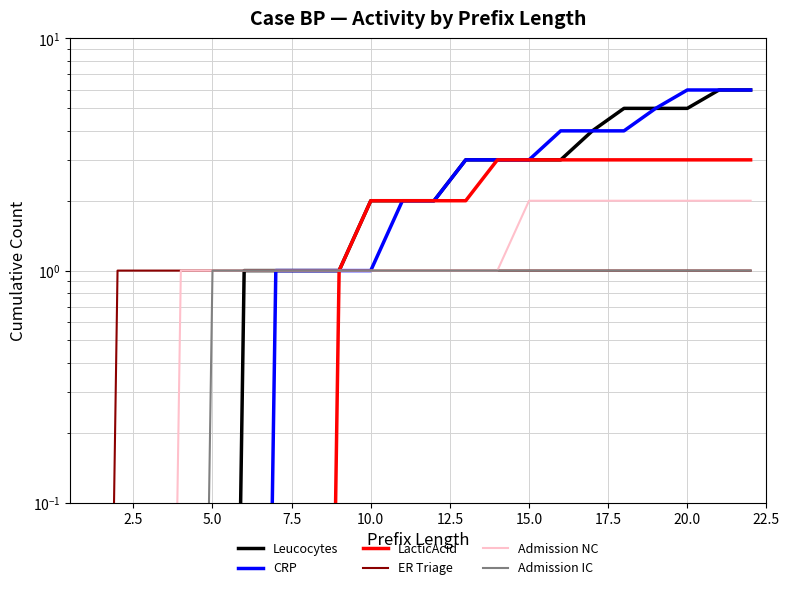

Rank the series by their maximum value, from highest to lowest.

Leucocytes, CRP, LacticAcid, Admission NC, ER Triage, Admission IC